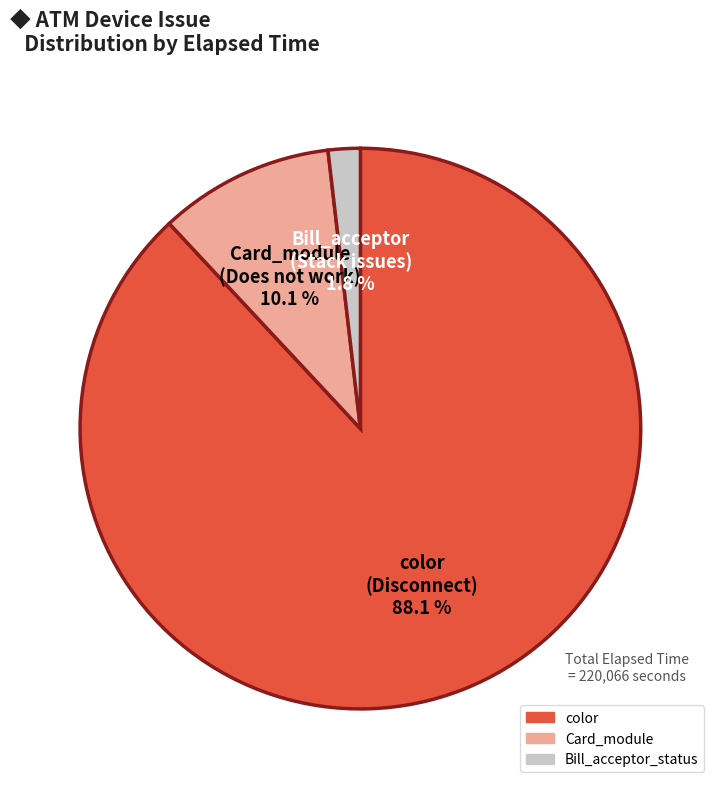

How many segments does this pie chart have?

3